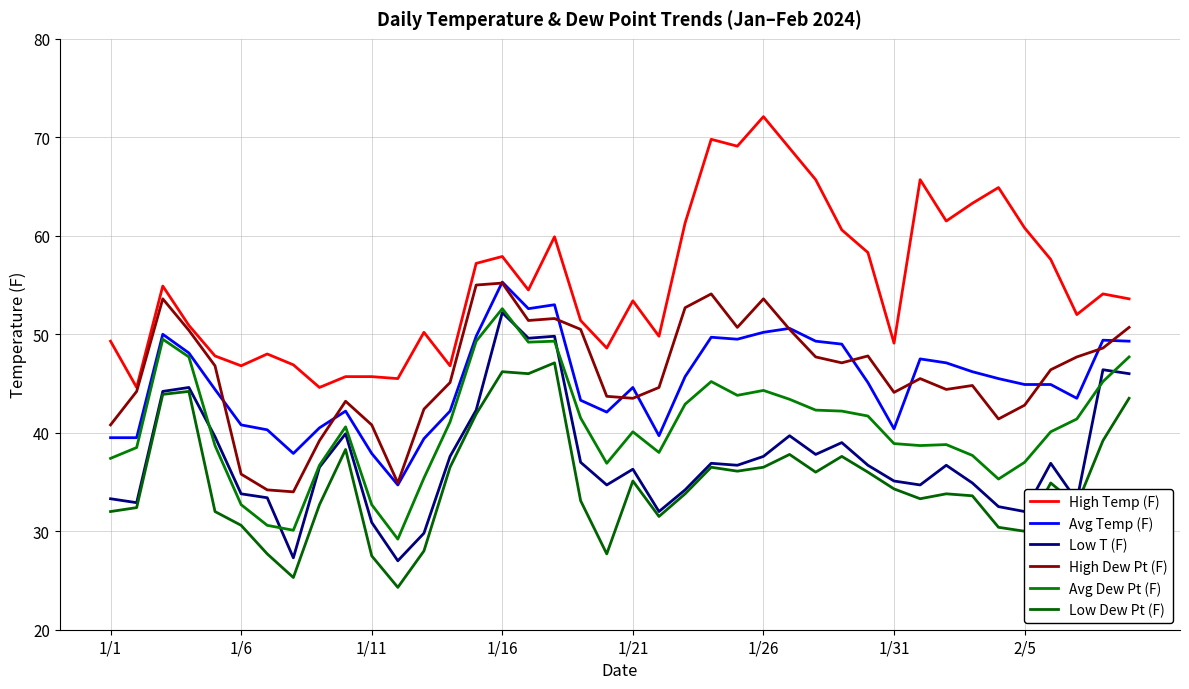

True or false: High Dew Pt (F) and Avg Dew Pt (F) cross at least once.

False